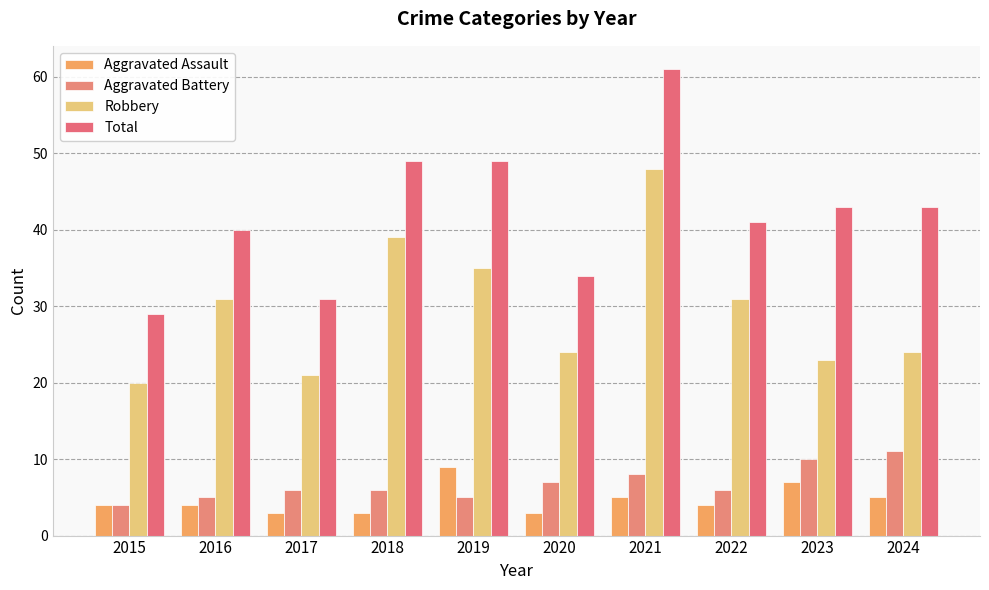

Reading right to left, what are all the values shown in this chart?

Aggravated Assault: 2024=5	2023=7	2022=4	2021=5	2020=3	2019=9	2018=3	2017=3	2016=4	2015=4
Aggravated Battery: 2024=11	2023=10	2022=6	2021=8	2020=7	2019=5	2018=6	2017=6	2016=5	2015=4
Robbery: 2024=24	2023=23	2022=31	2021=48	2020=24	2019=35	2018=39	2017=21	2016=31	2015=20
Total: 2024=43	2023=43	2022=41	2021=61	2020=34	2019=49	2018=49	2017=31	2016=40	2015=29